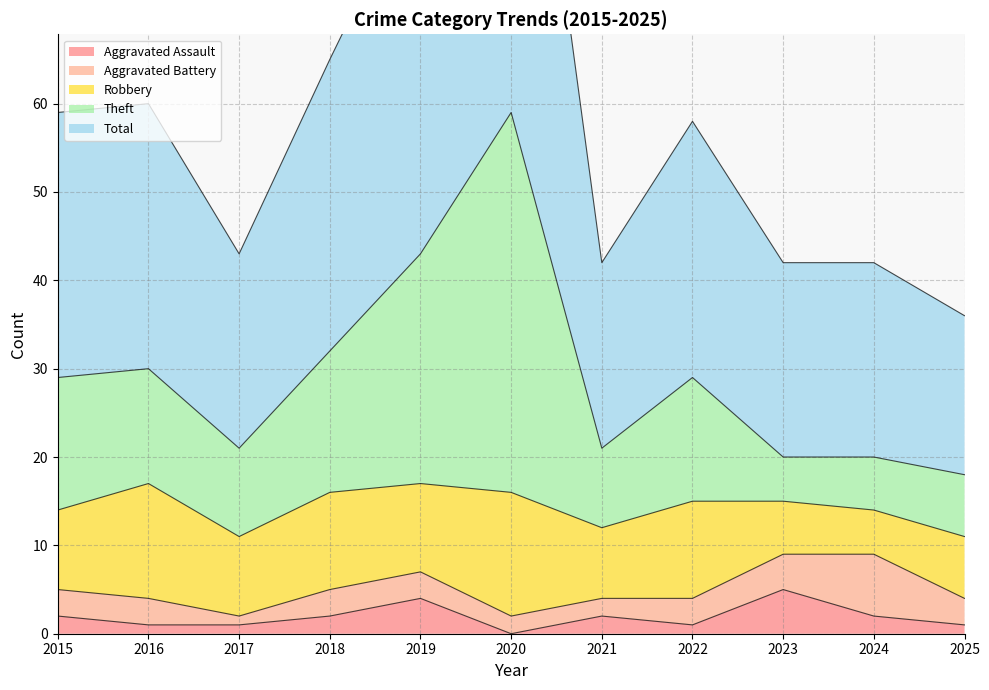

What is the highest value of the Aggravated Assault series?

5